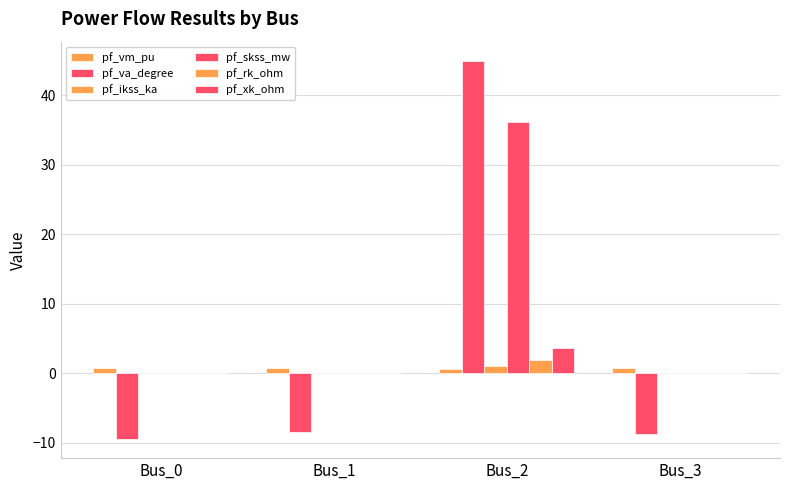

What is the value of the pf_vm_pu bar at the 1st from the left?

0.8